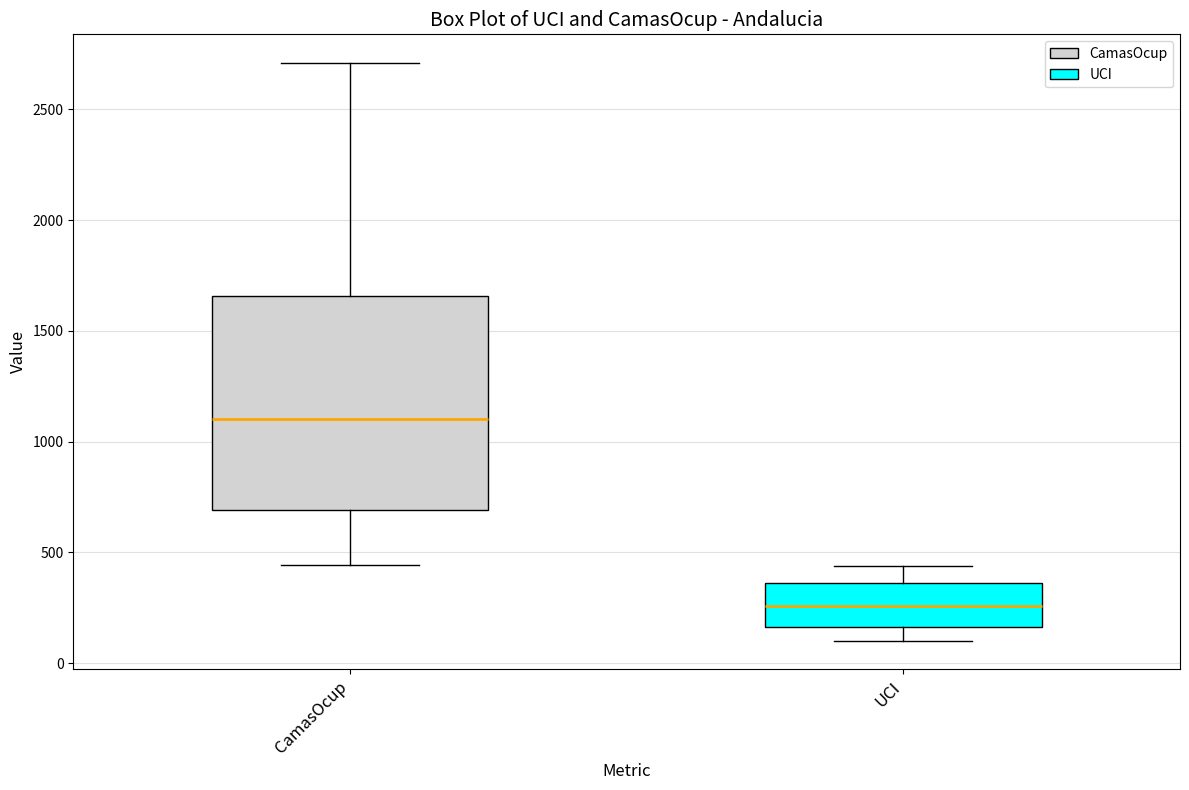

Where is the upper edge of the box for CamasOcup on the y-axis? The values are not printed on the chart, so give them approximately, as read against the axis.

1650